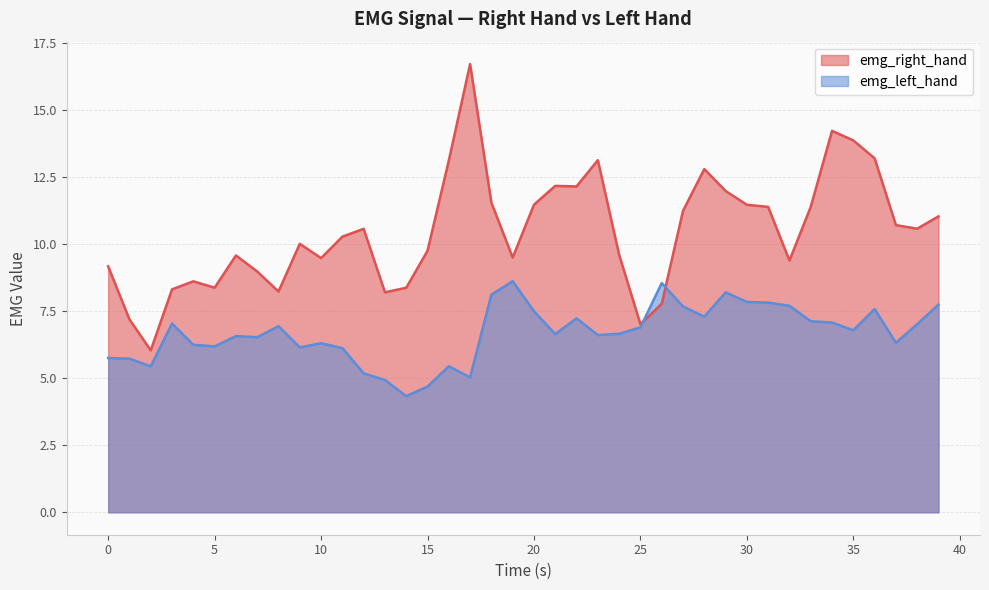

How many series are shown in this chart?

2